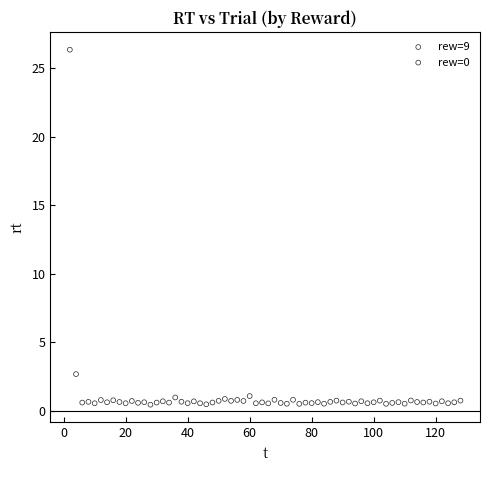

Which series has the largest Y range (max minus min)?

rew=9